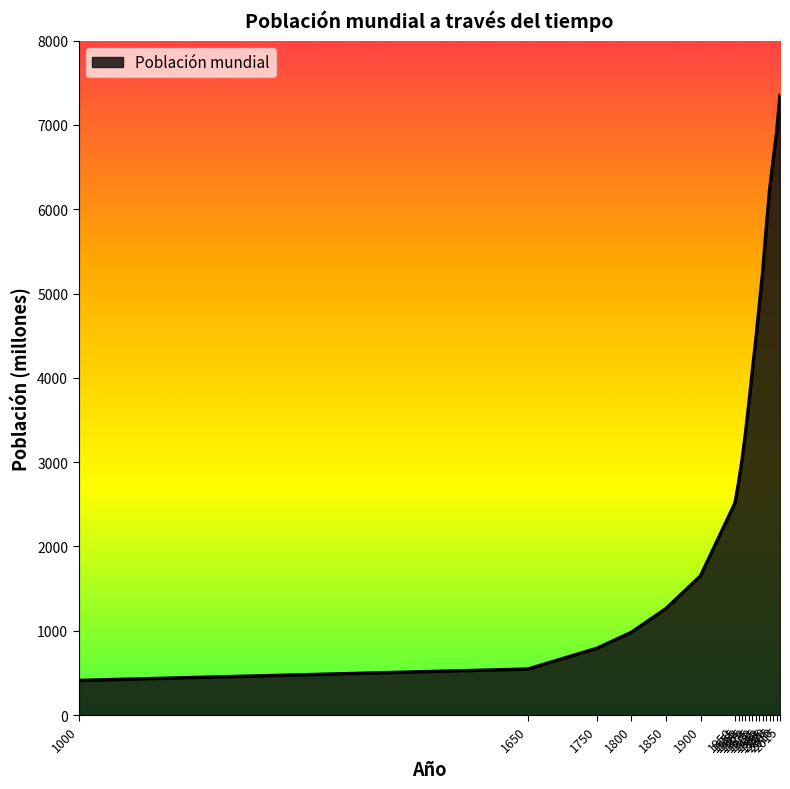

Count the number of categories in the chart.

20